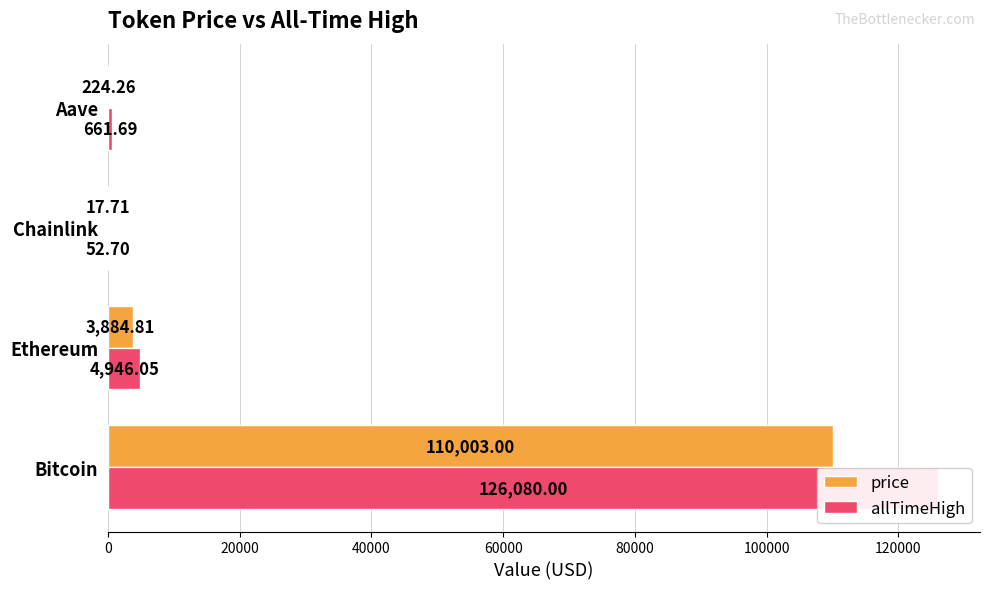

Which series has the largest total across all categories?

allTimeHigh